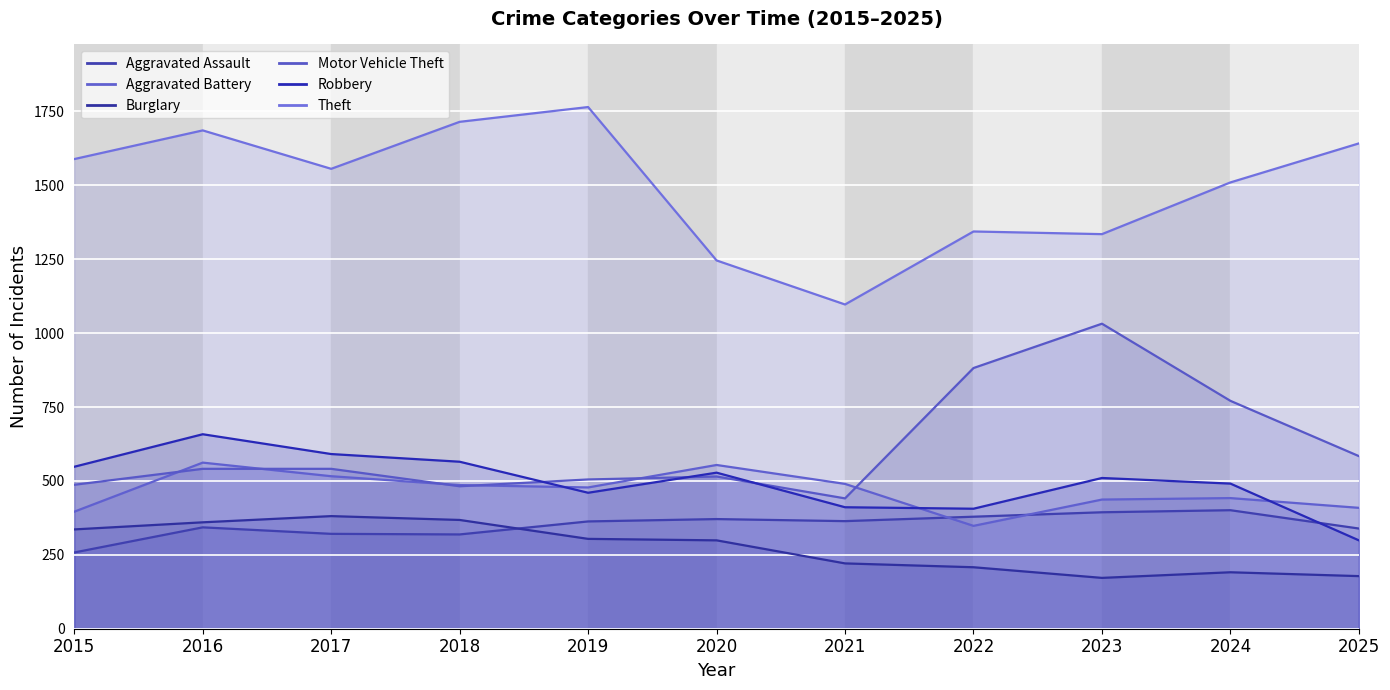

What is the greatest value displayed?

1765